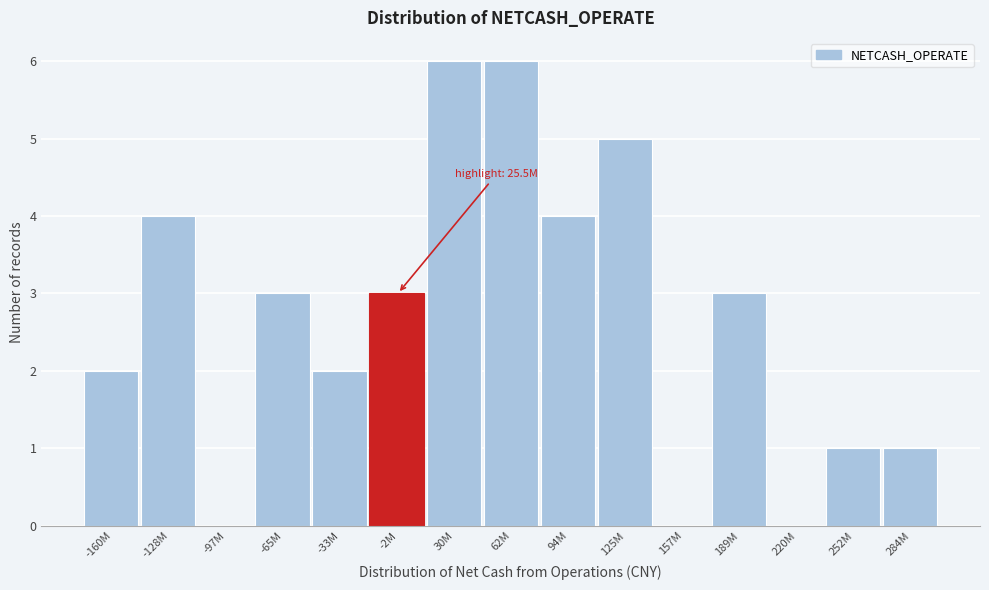

Reading left to right, list all the values displayed in this chart.

-160M=2	-128M=4	-97M=0	-65M=3	-33M=2	-2M=3	30M=6	62M=6	94M=4	125M=5	157M=0	189M=3	220M=0	252M=1	284M=1